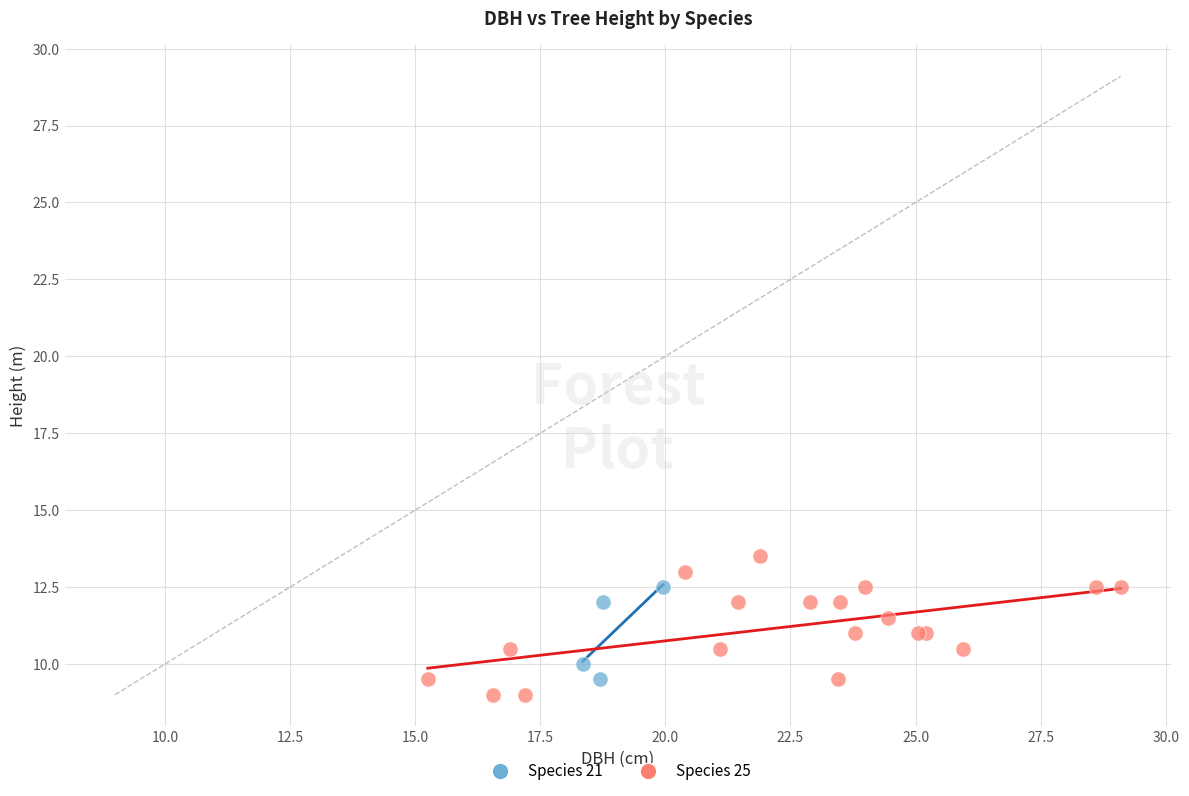

What are all the series names shown in the legend?

Species 21, Species 25